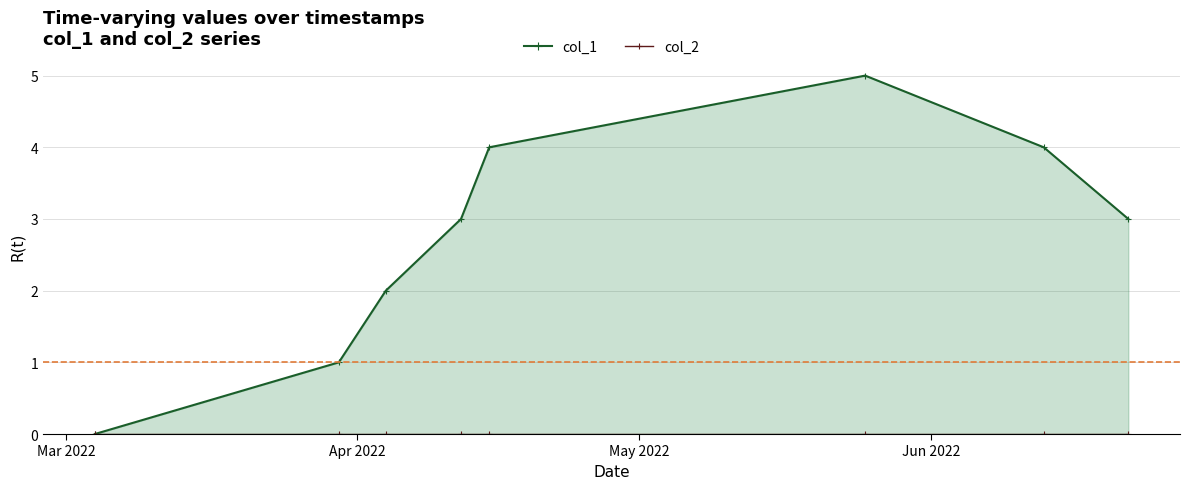

Reading left to right, list all the values displayed in this chart.

col_1: 0	1	2	3	4	5	4	3
col_2: 0	0	0	0	0	0	0	0